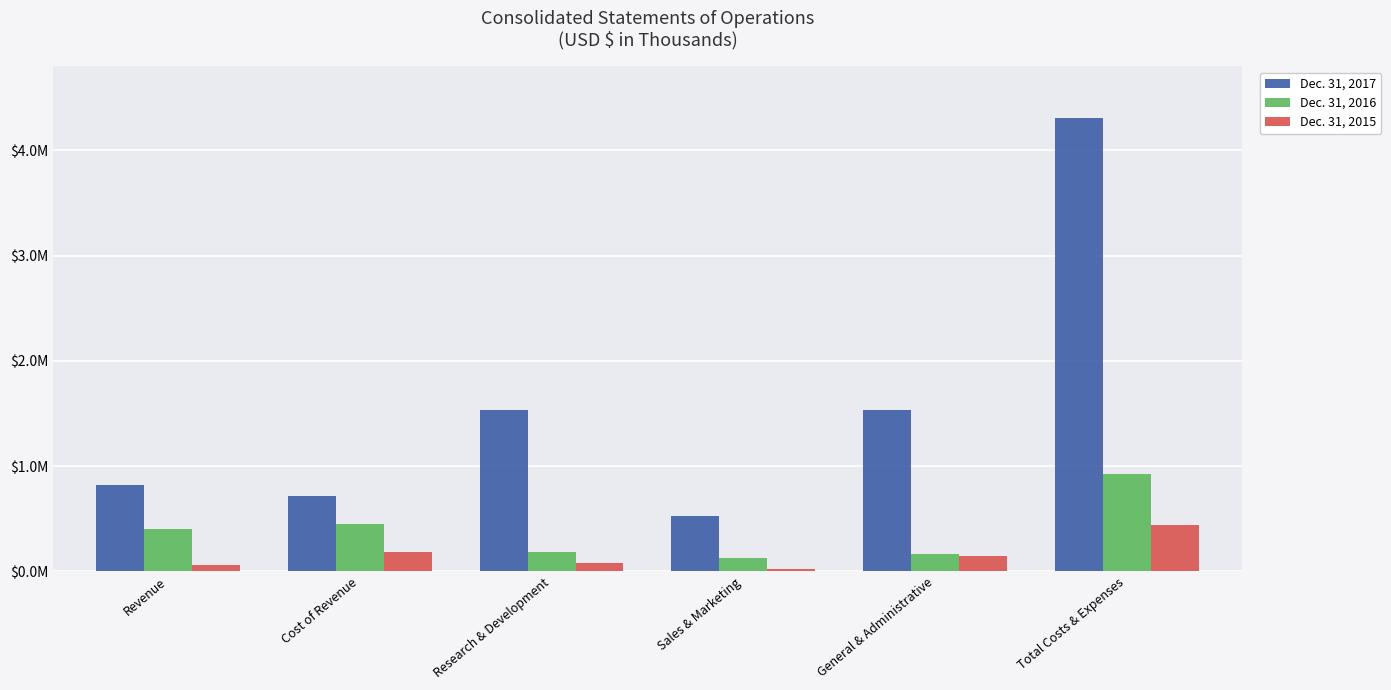

What is the difference between the maximum and second lowest values in the Dec. 31, 2017 series?

3593063